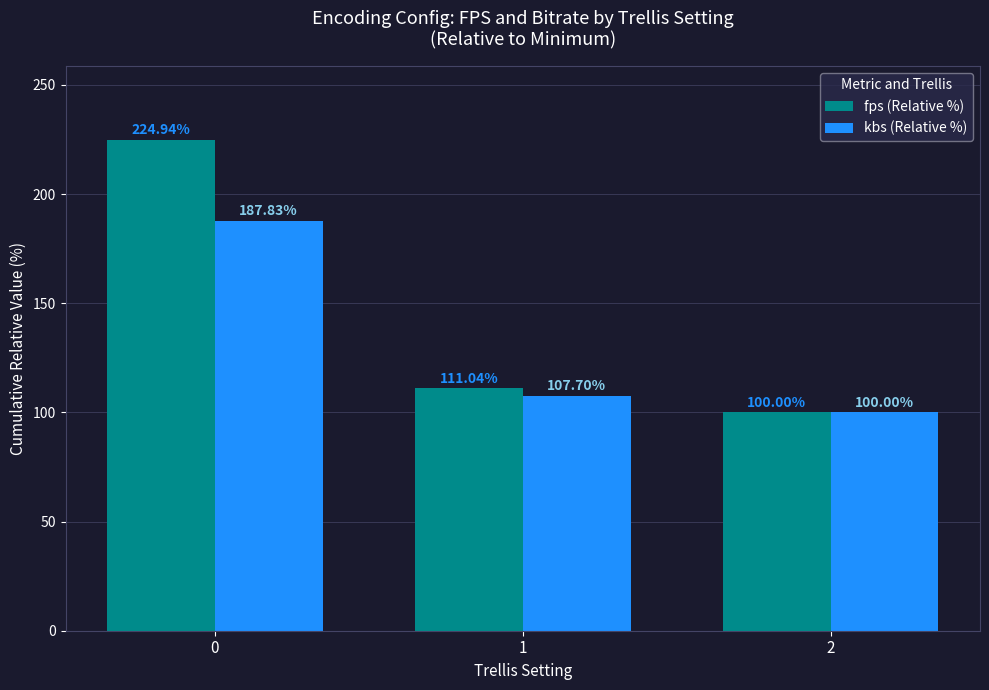

What is the minimum value shown in the chart?

100.0